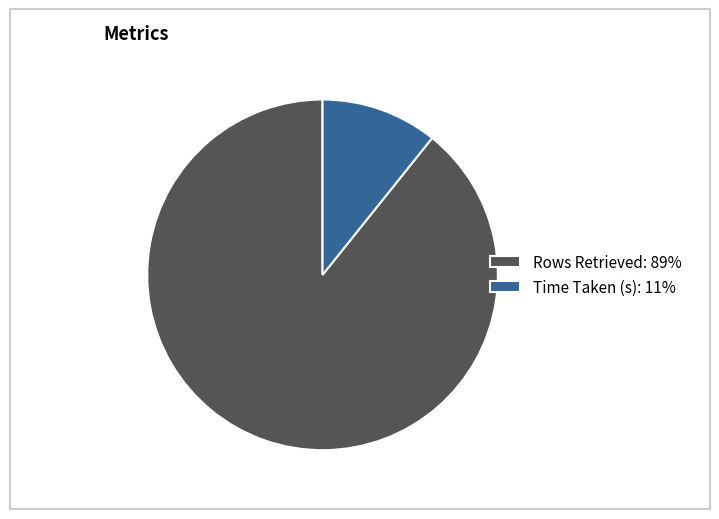

Which category has the biggest portion of the pie?

Rows Retrieved